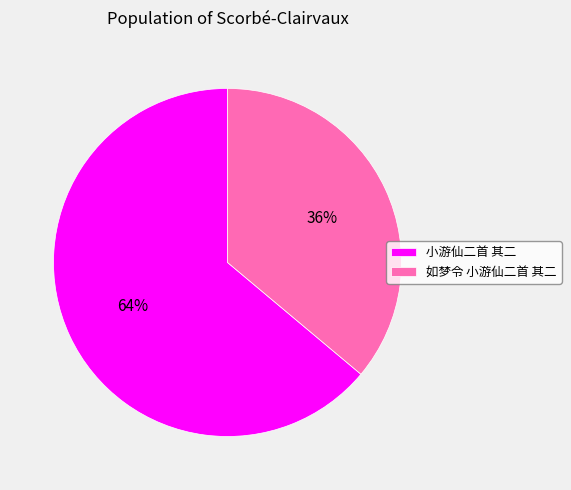

Do 如梦令 小游仙二首 其二 and 小游仙二首 其二 together represent more than half of the pie?

Yes